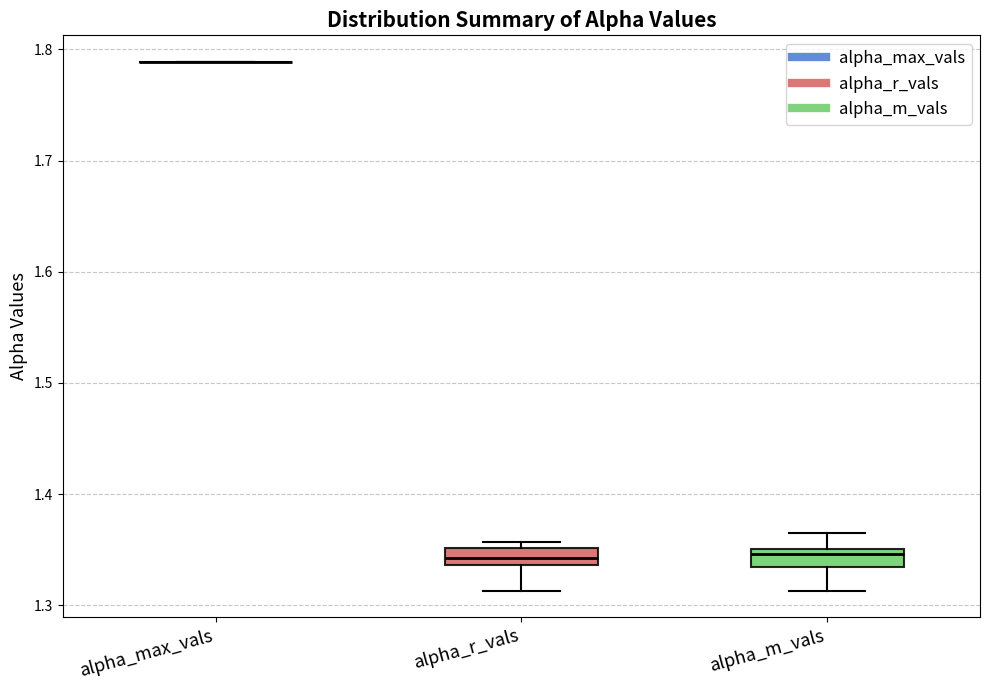

Where does the upper whisker of the box for alpha_m_vals end on the y-axis? The values are not printed on the chart, so give them approximately, as read against the axis.

1.36